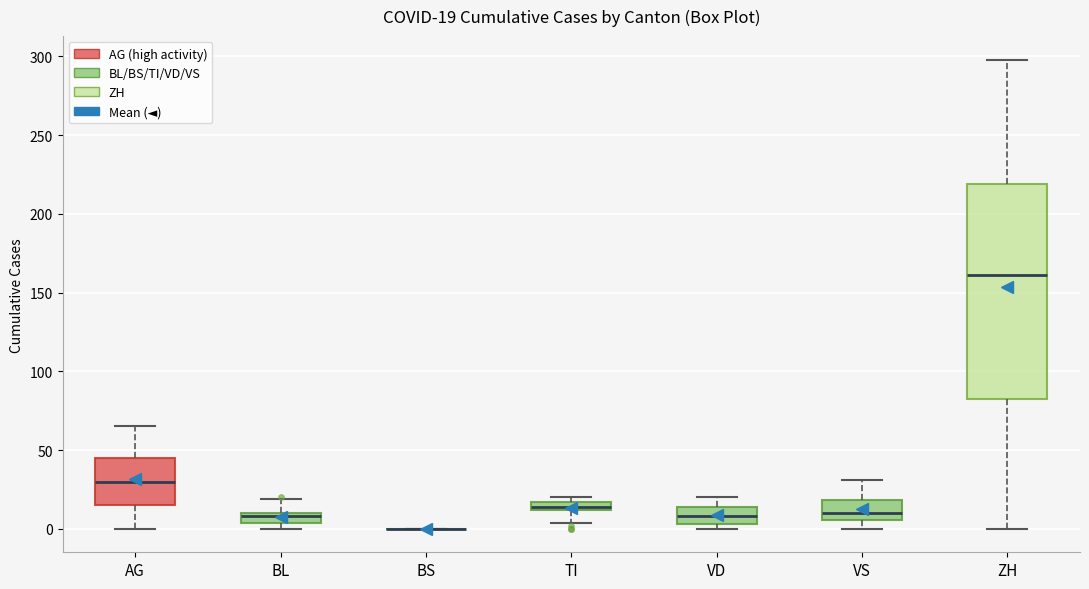

Comparing the boxes themselves (not the whiskers), which one is the tallest?

ZH